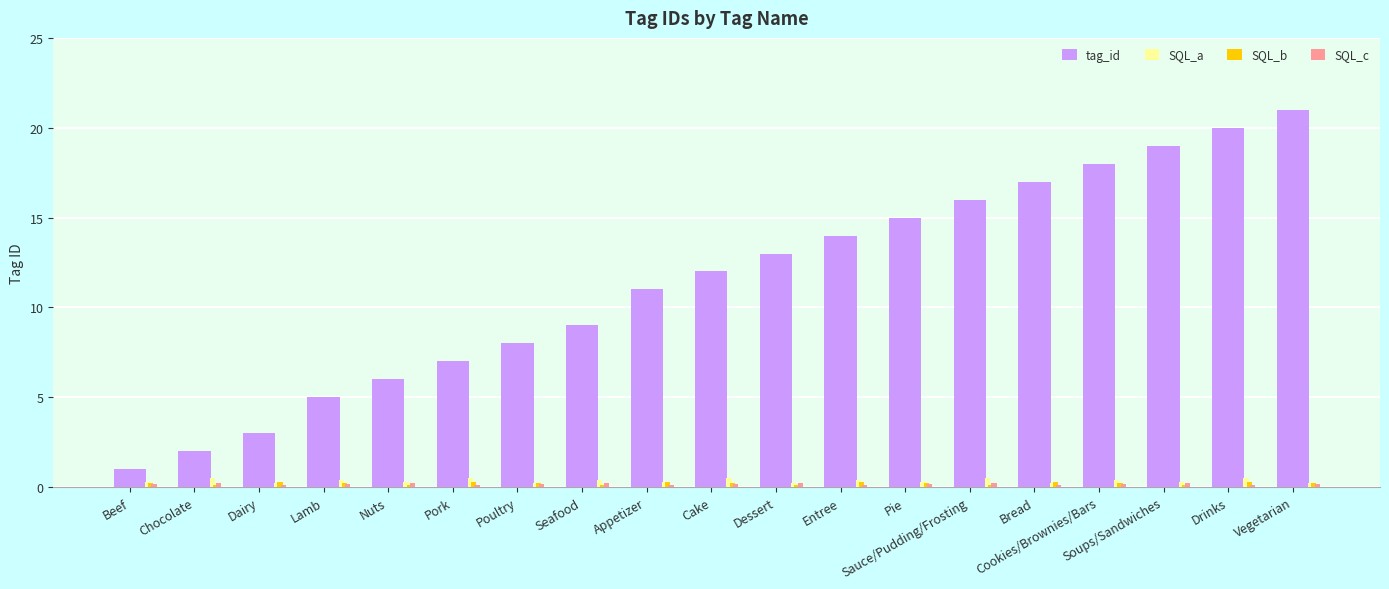

Which series has the widest spread of values?

tag_id